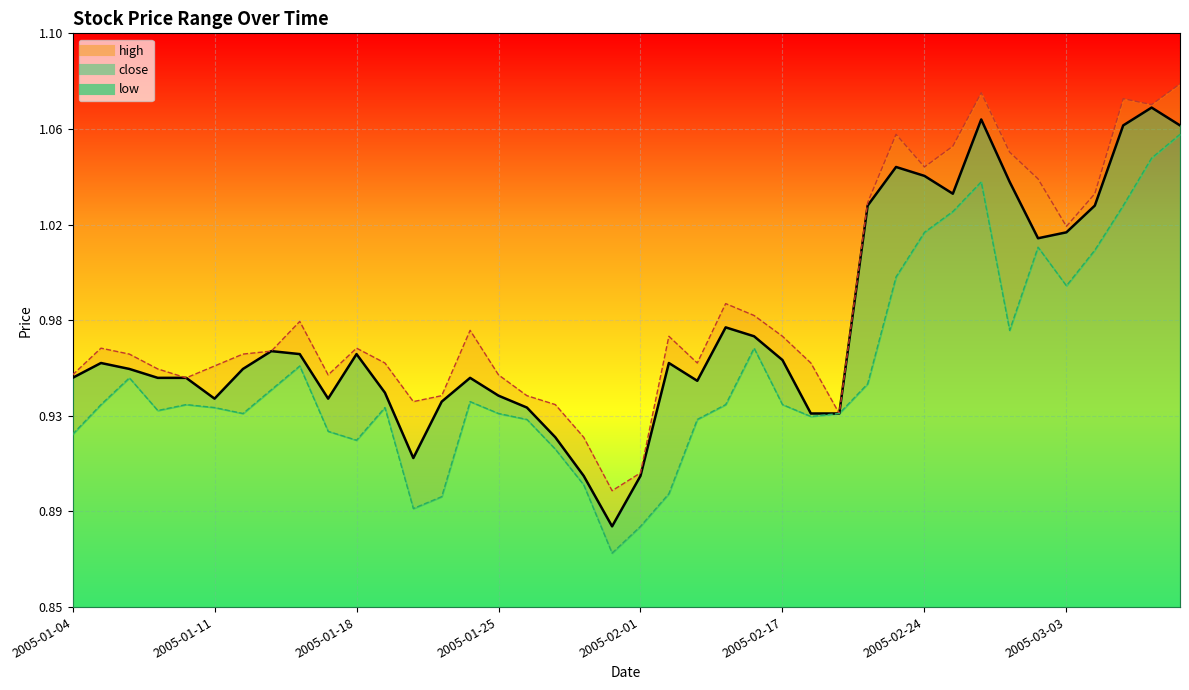

What are all the series names shown in the legend?

close, high, low